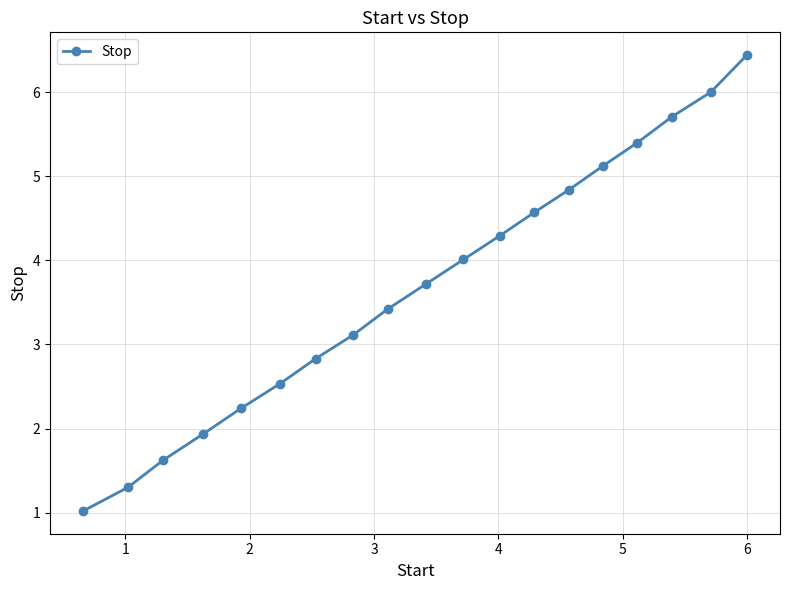

Does the chart display data point markers on the line(s)?

Yes